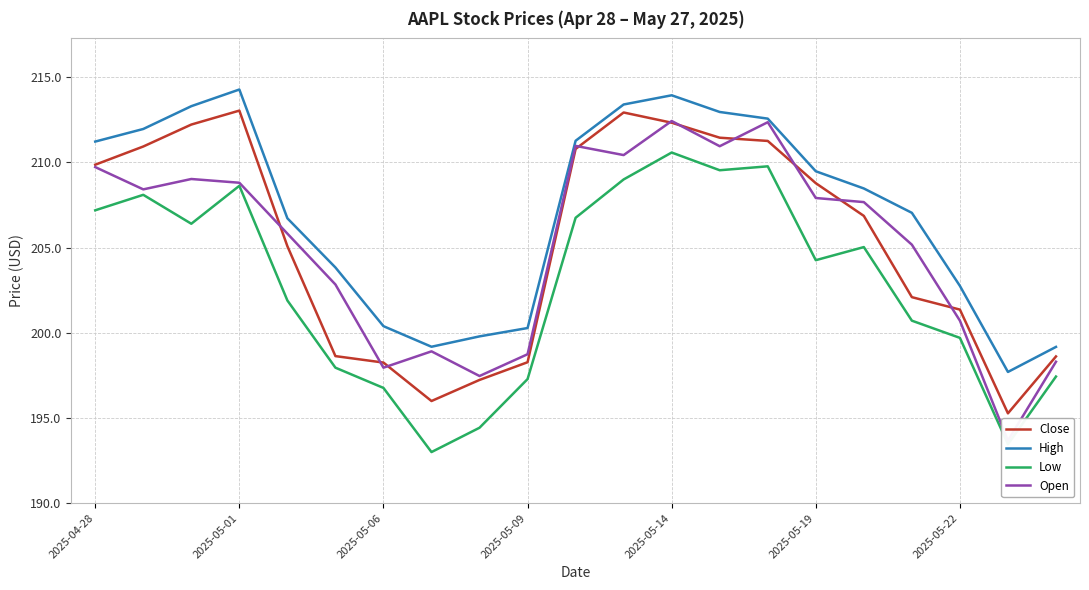

True or false: High and Low intersect in this chart.

False